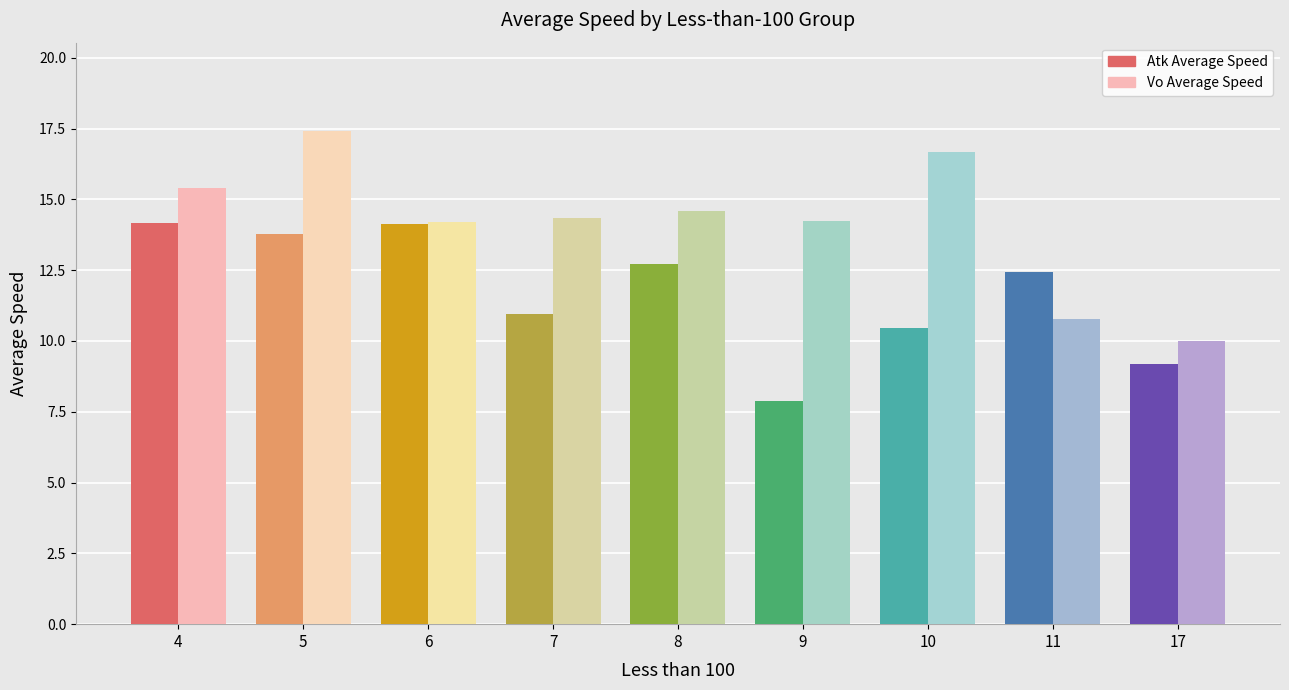

At which category does the chart reach its minimum across all series?

9